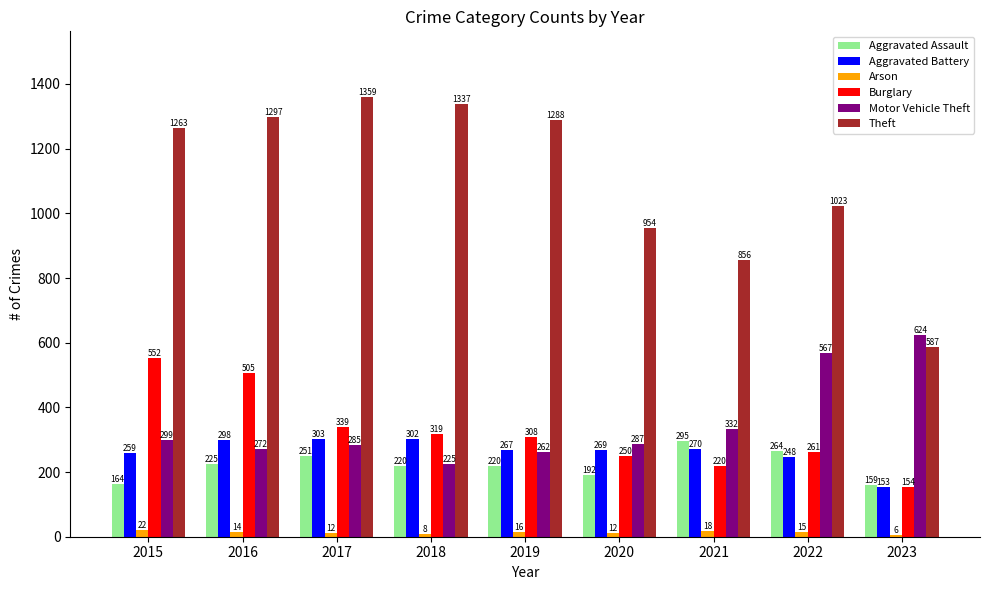

Is the value of Theft at 2016 greater than the value of Arson at 2017?

Yes